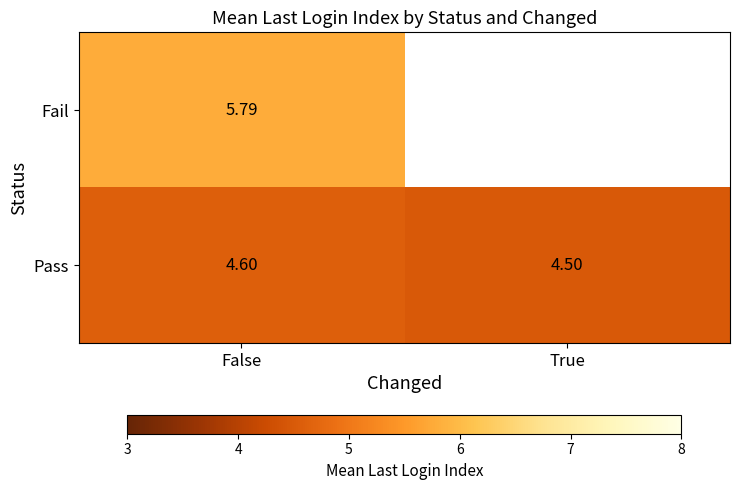

Where is Pass nearest to the value 4?

True